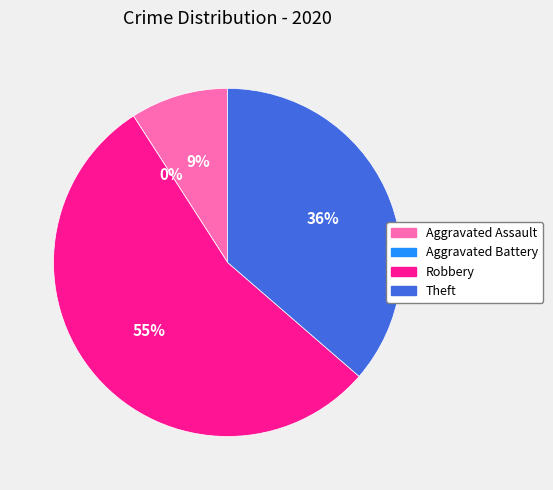

To the nearest percent, what is the difference between the largest and smallest slice percentages?

55%